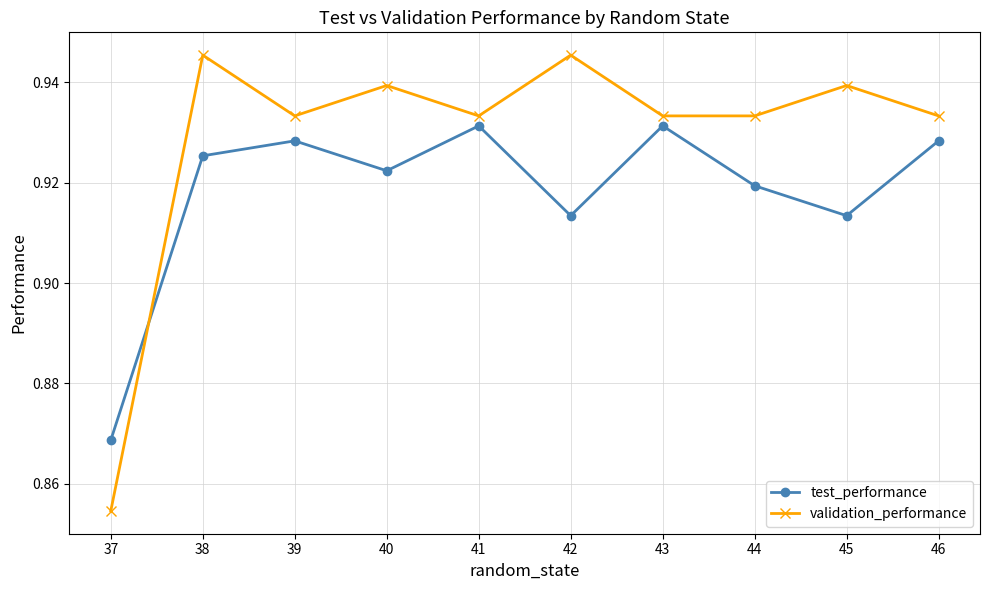

What is the sum of all test_performance values?

9.2